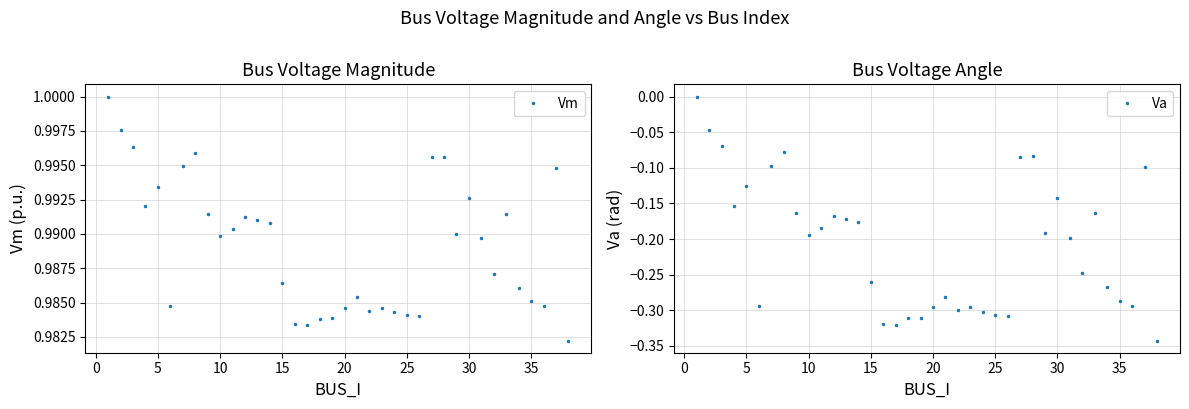

What is the sum of all Vm values?

37.6